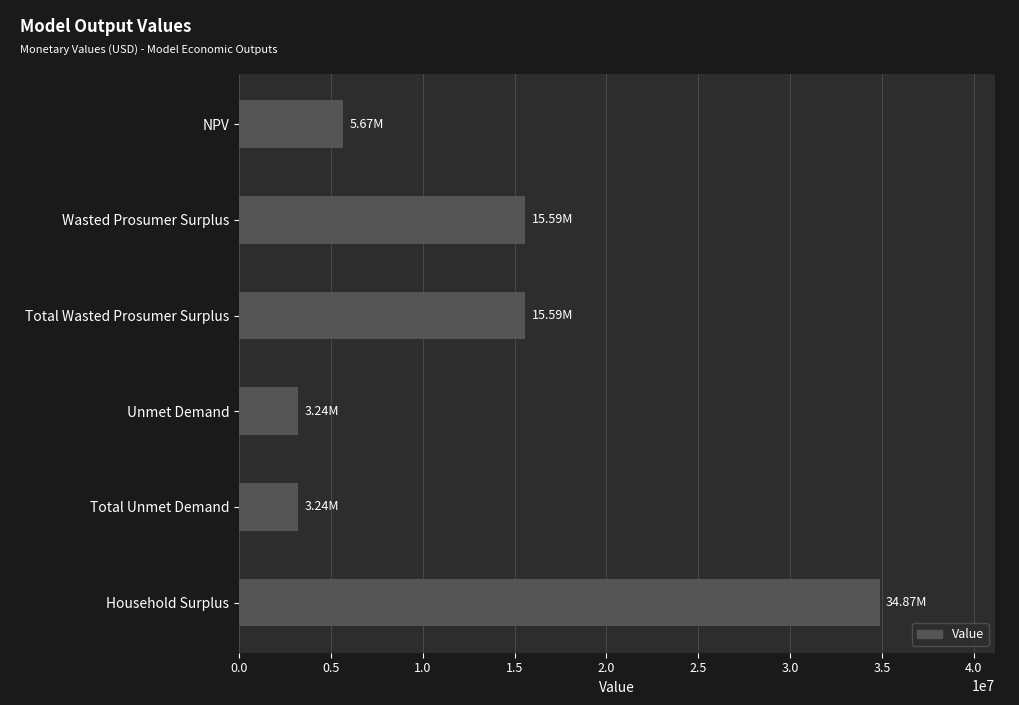

Which label corresponds to the largest value in the chart?

Household Surplus